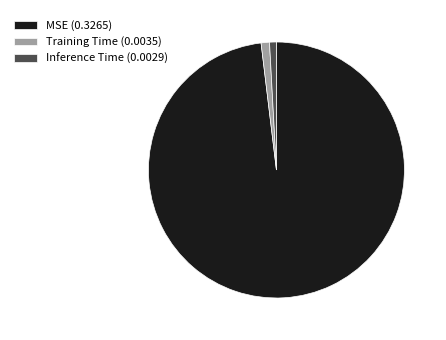

True or false: Training Time (0.0035) accounts for 1% of the total.

True